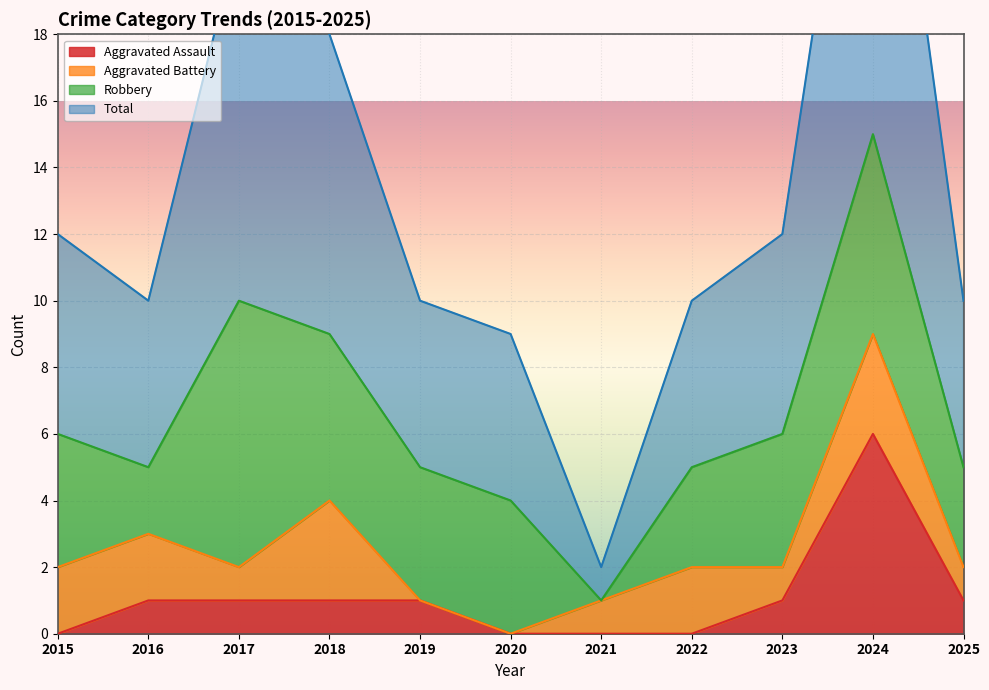

True or false: Aggravated Assault and Total cross at least once.

False